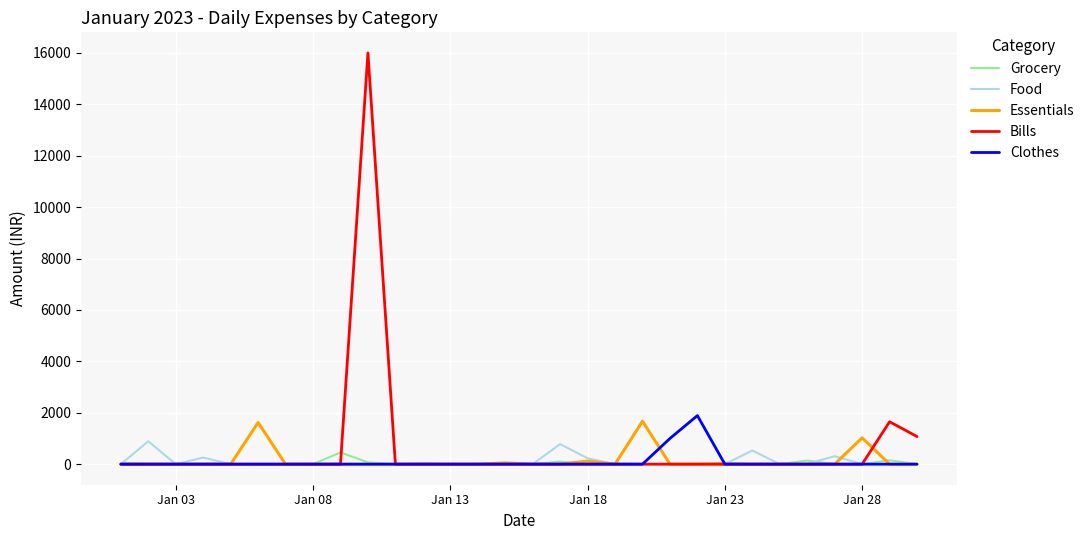

Which series has the widest spread of values?

Bills